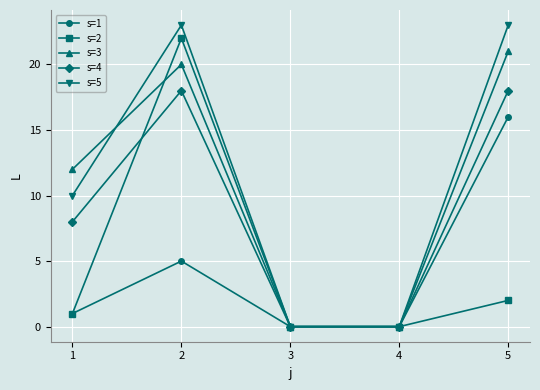

True or false: s=3 has more than 1 interior local peaks.

False